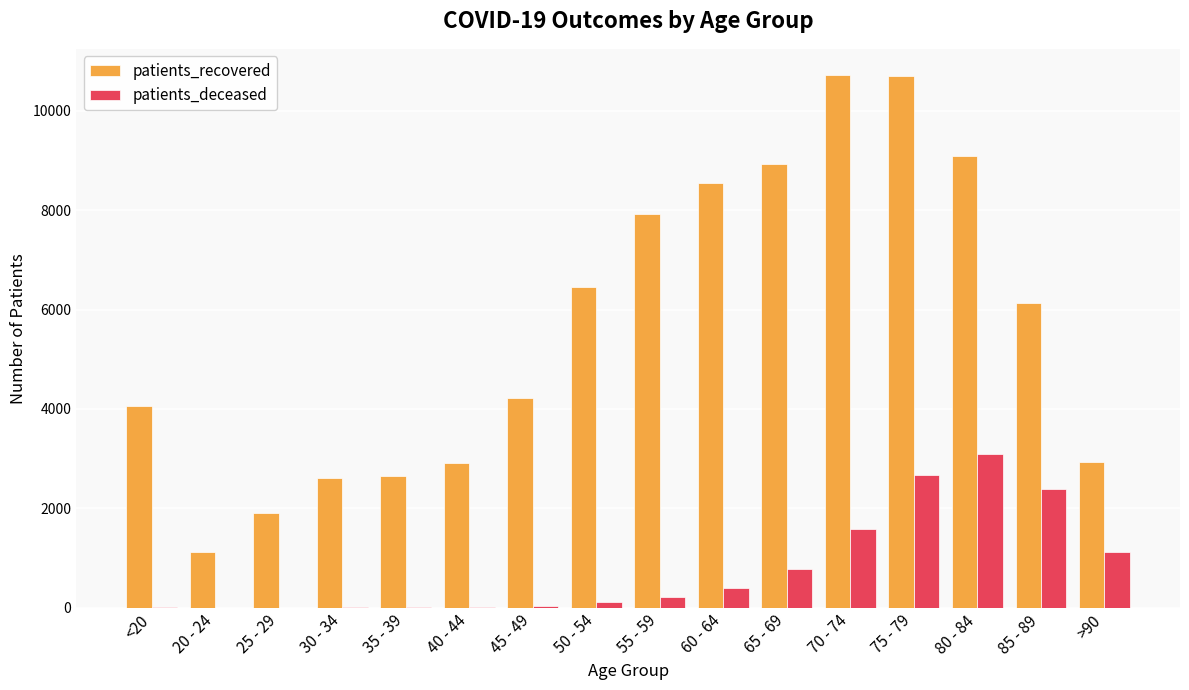

What is the highest value of the patients_deceased series?

3096